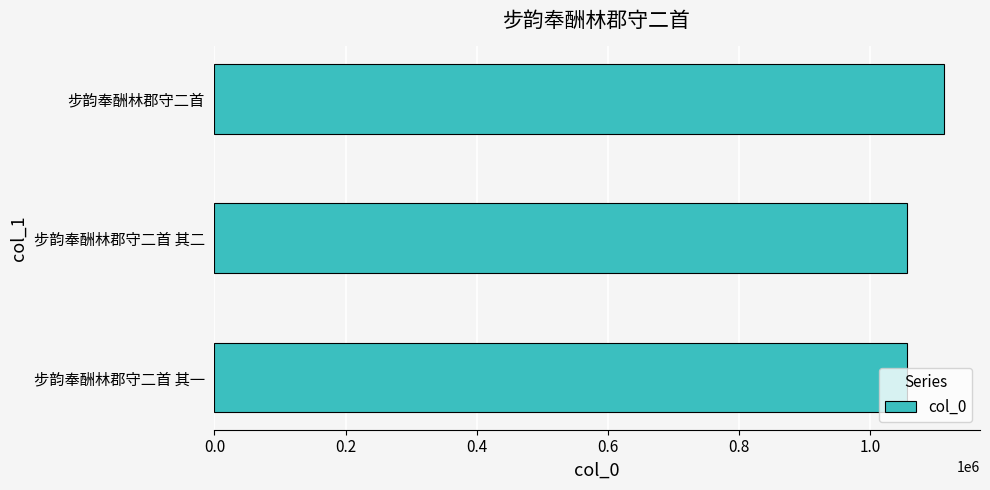

Which category has the highest value across all series?

步韵奉酬林郡守二首